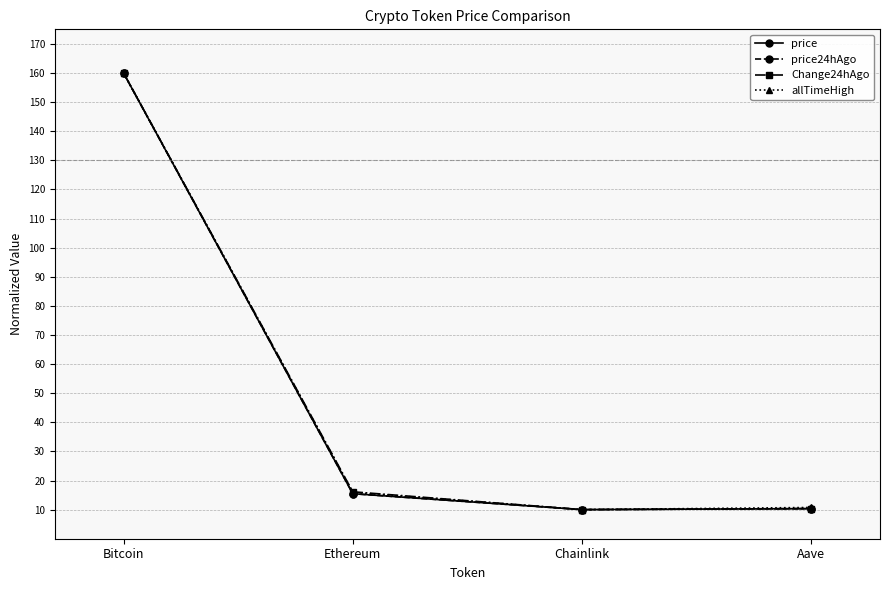

True or false: price24hAgo has a value of 10.0 at Chainlink.

True